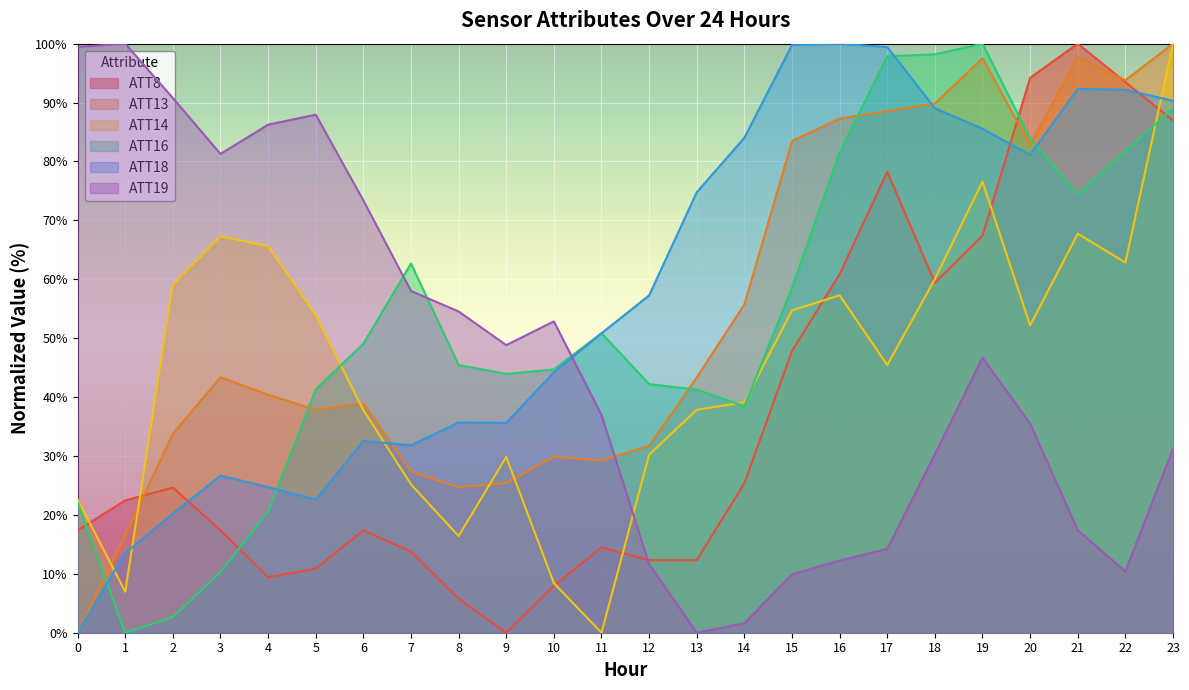

Where is the first local maximum for ATT19?

1